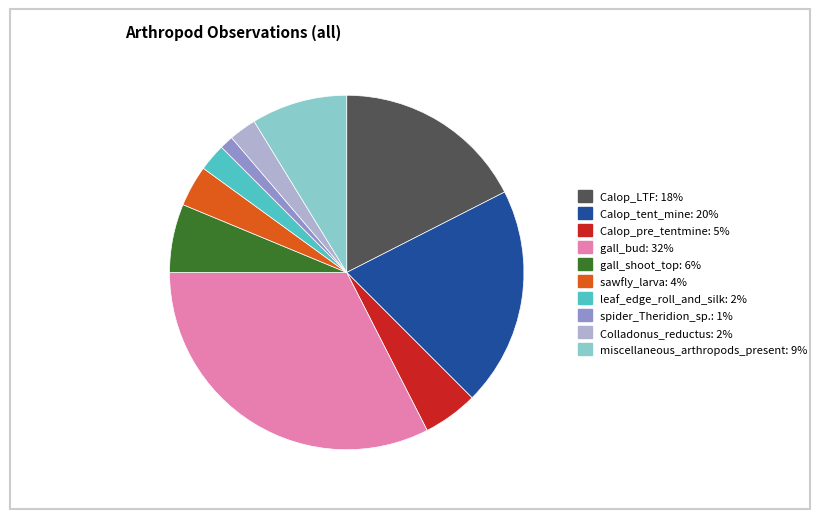

Is Colladonus_reductus the majority of the pie?

No